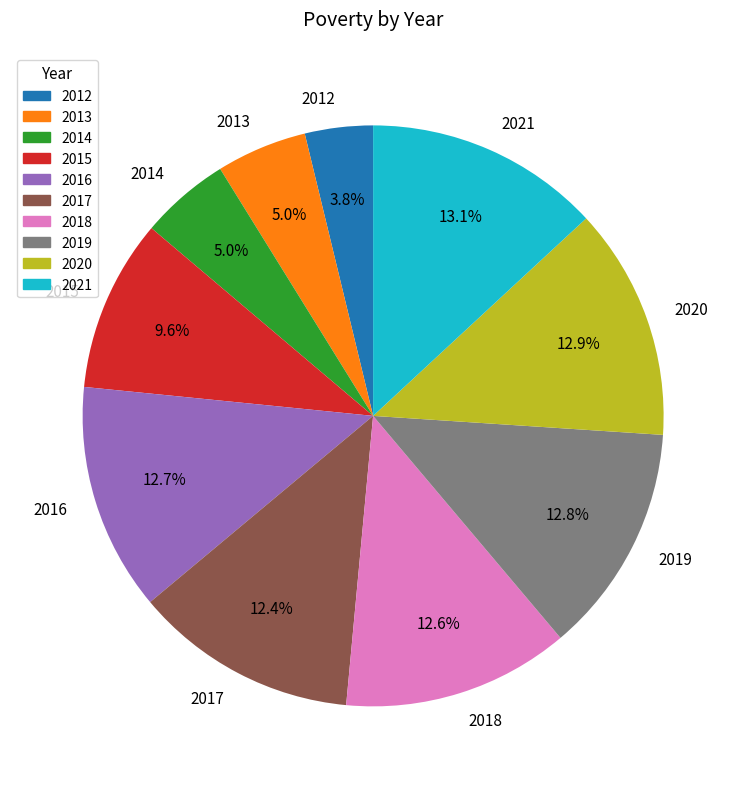

Is there a majority slice in this chart?

No